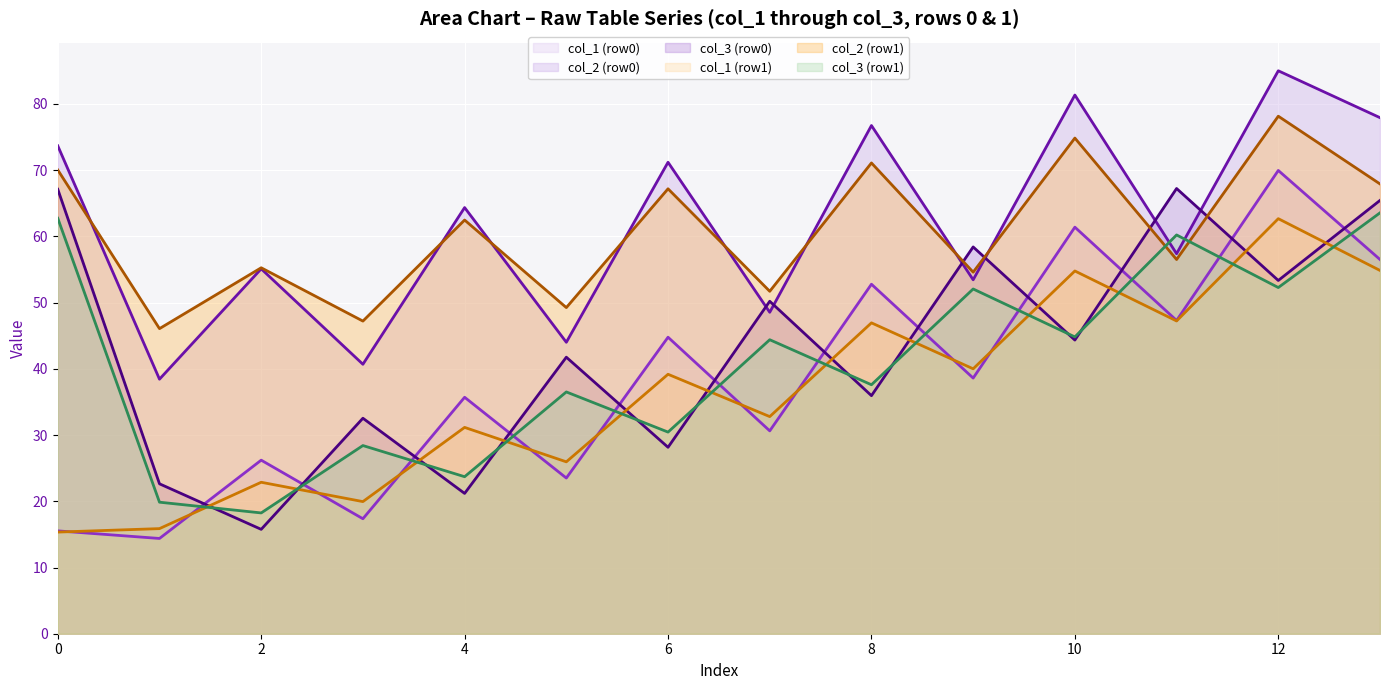

How many interior local peaks does the col_3 (row0) line series have?

5